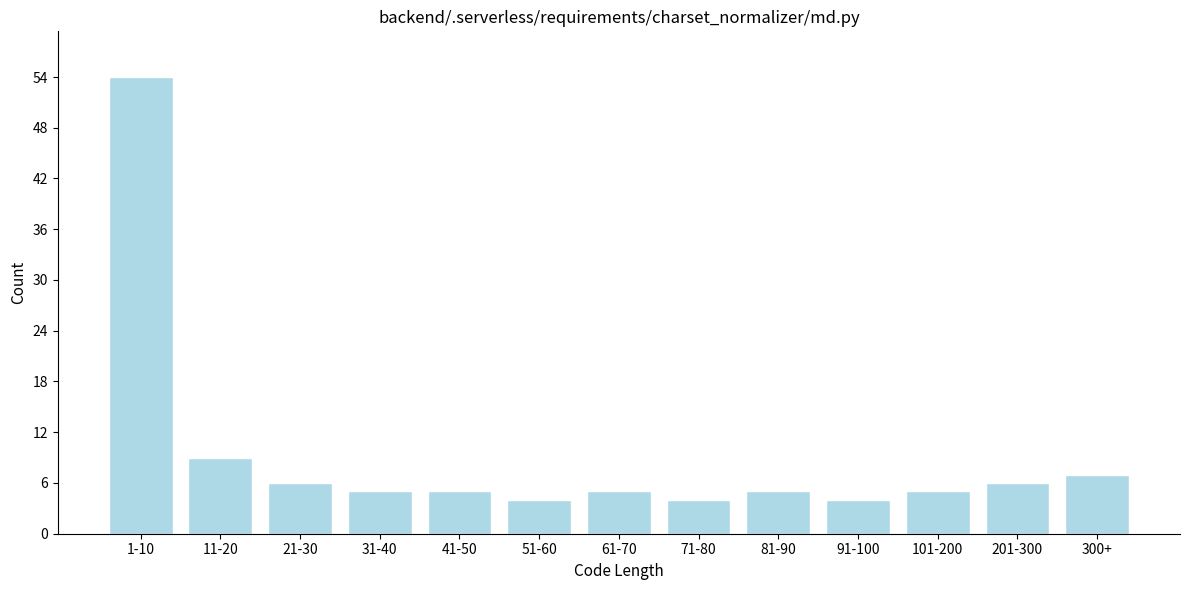

Reading left to right, transcribe all the data shown in this chart.

1-10=54	11-20=9	21-30=6	31-40=5	41-50=5	51-60=4	61-70=5	71-80=4	81-90=5	91-100=4	101-200=5	201-300=6	300+=7